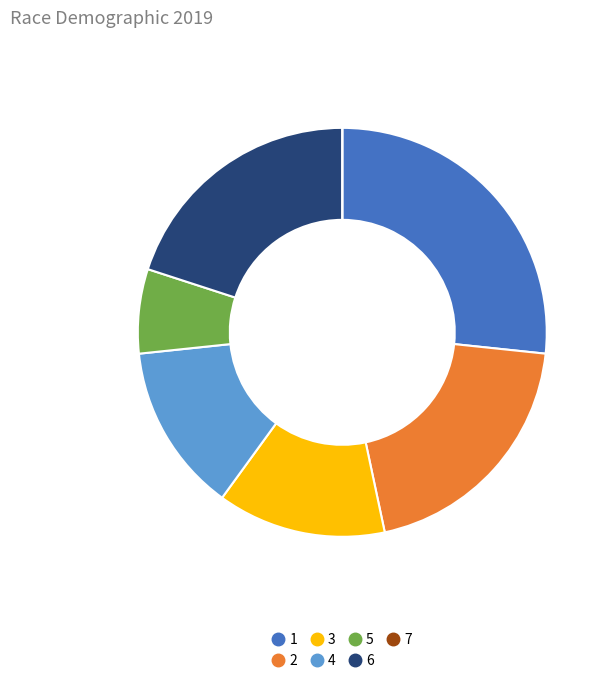

Is the sum of 6 and 3 greater than half?

No